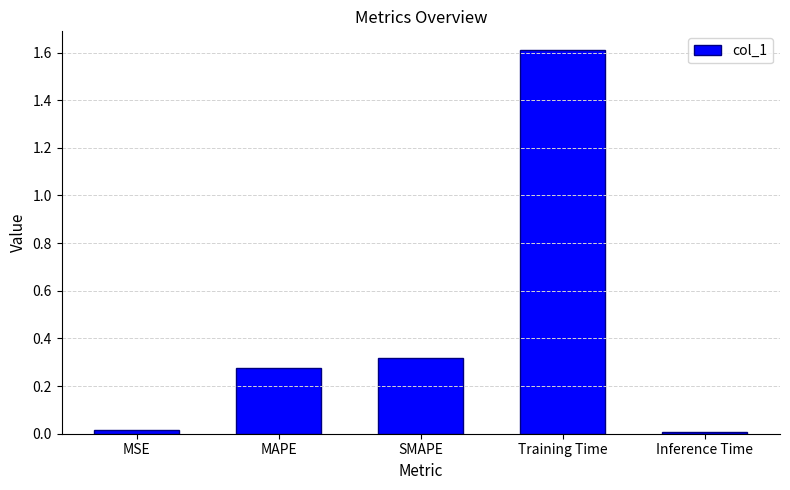

Does the chart contain any negative values?

No